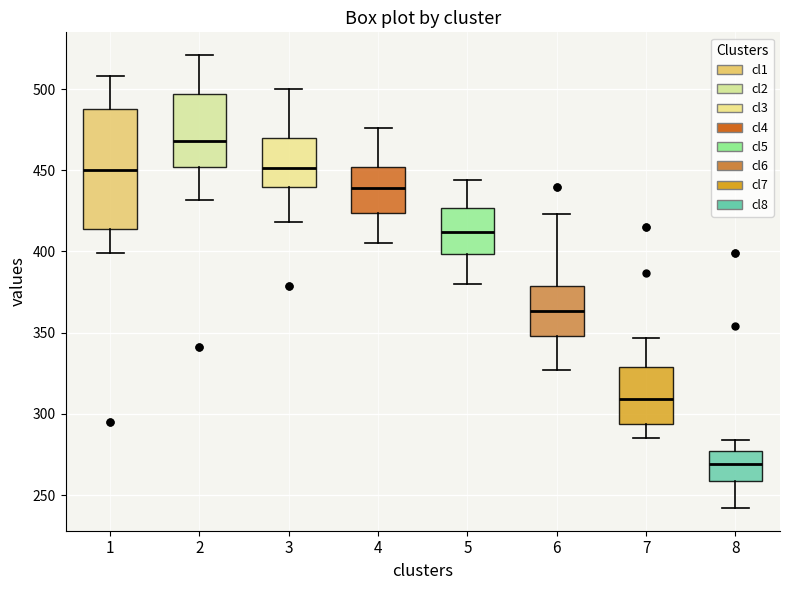

Comparing the boxes themselves (not the whiskers), which one is the tallest?

1